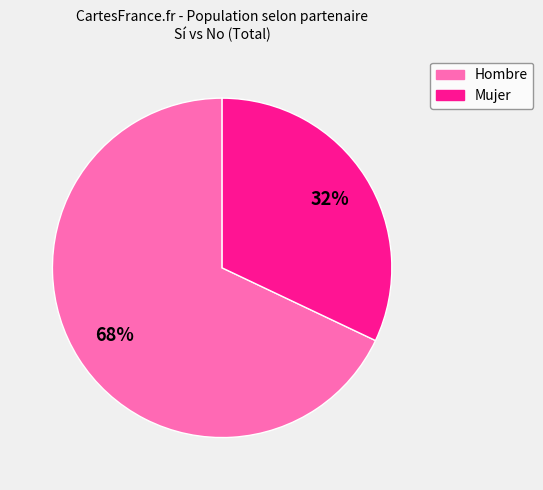

Which has a higher value, Hombre or Mujer?

Hombre